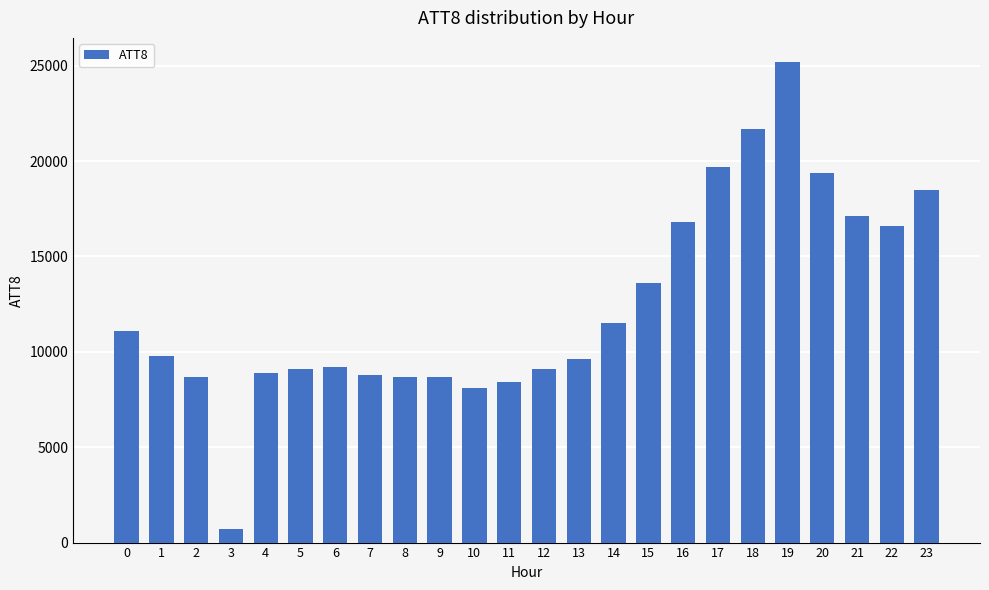

The value at 21 is 30299. True or false?

False